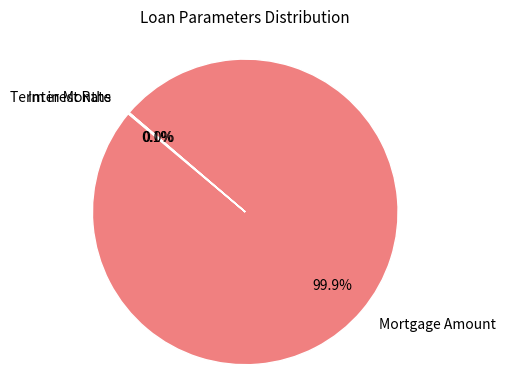

What portion of the pie excludes Mortgage Amount?

0.1%